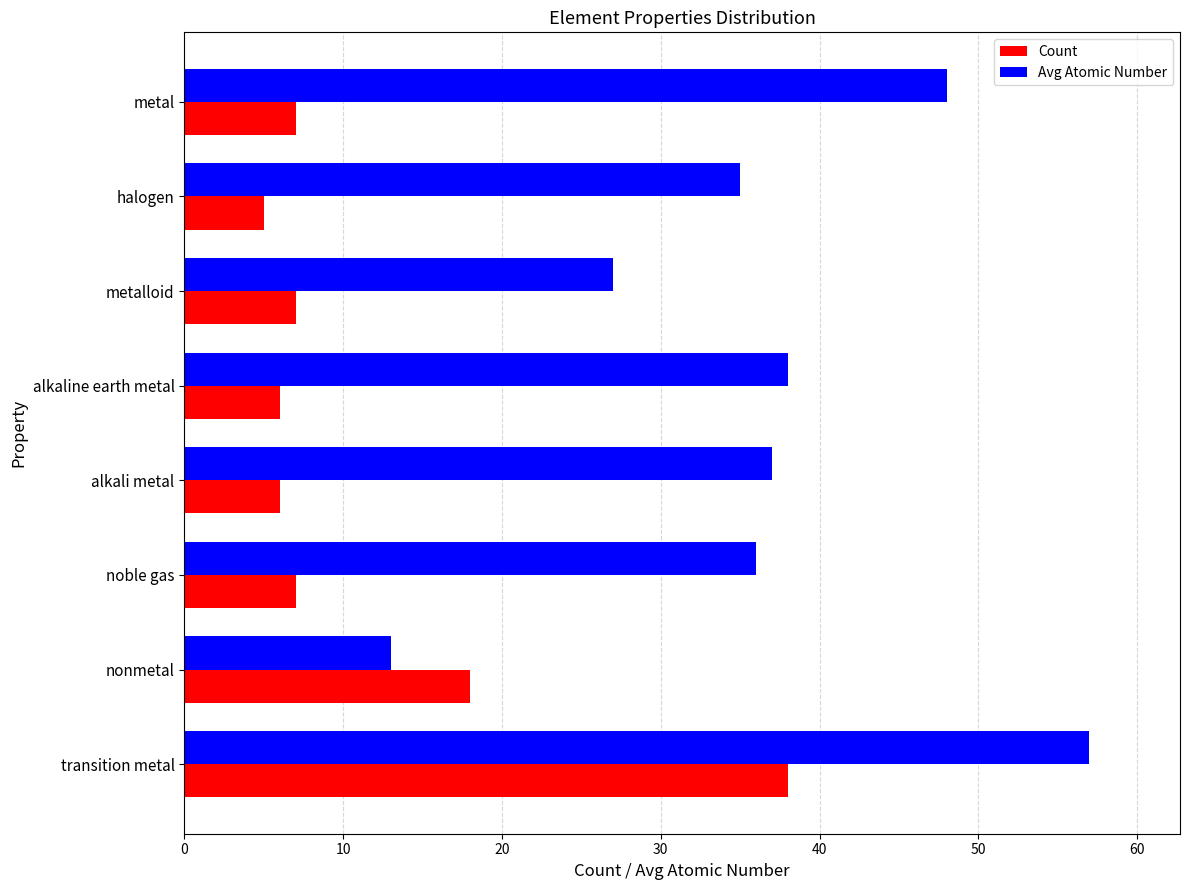

Rank the series at metalloid from lowest to highest value.

Count, Avg Atomic Number